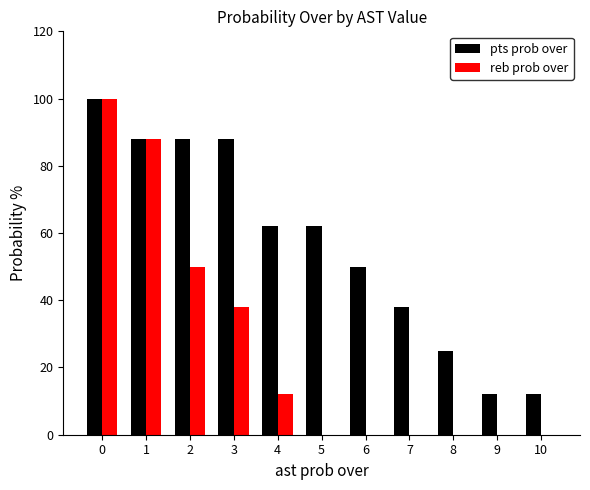

True or false: reb prob over has a value of 121 at 1.

False